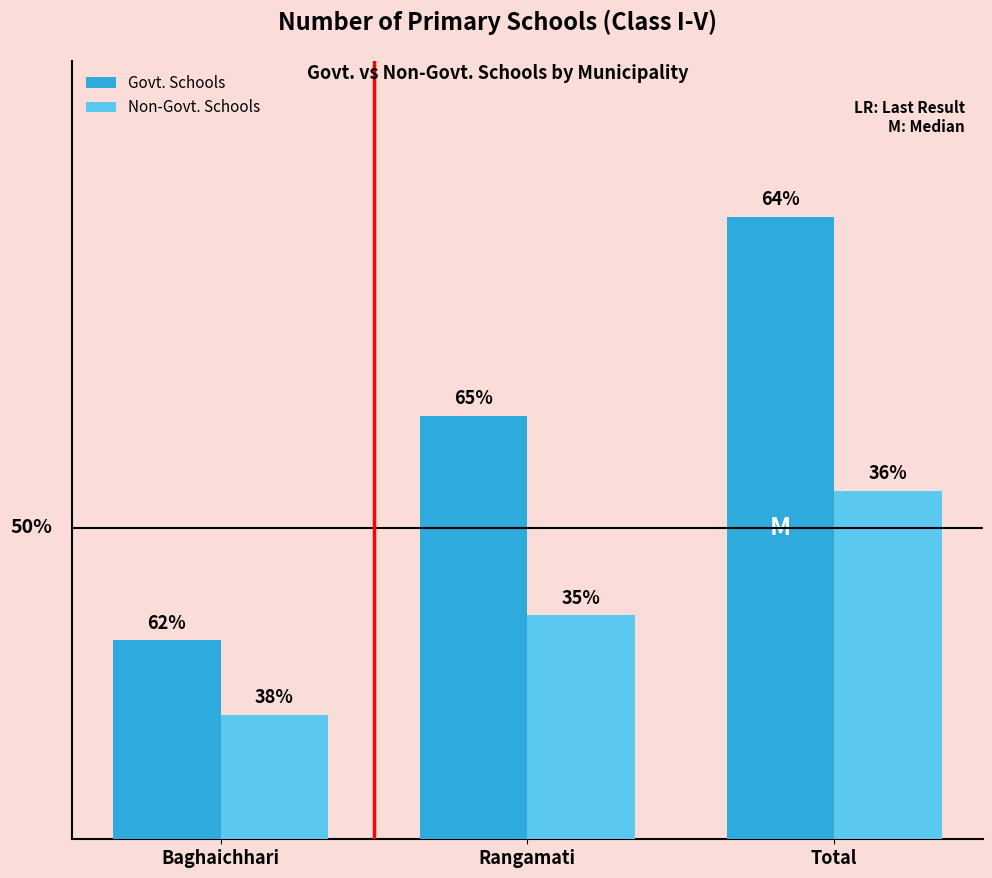

Reading left to right, transcribe all the data shown in this chart.

Govt. Schools: 8	17	25
Non-Govt. Schools: 5	9	14